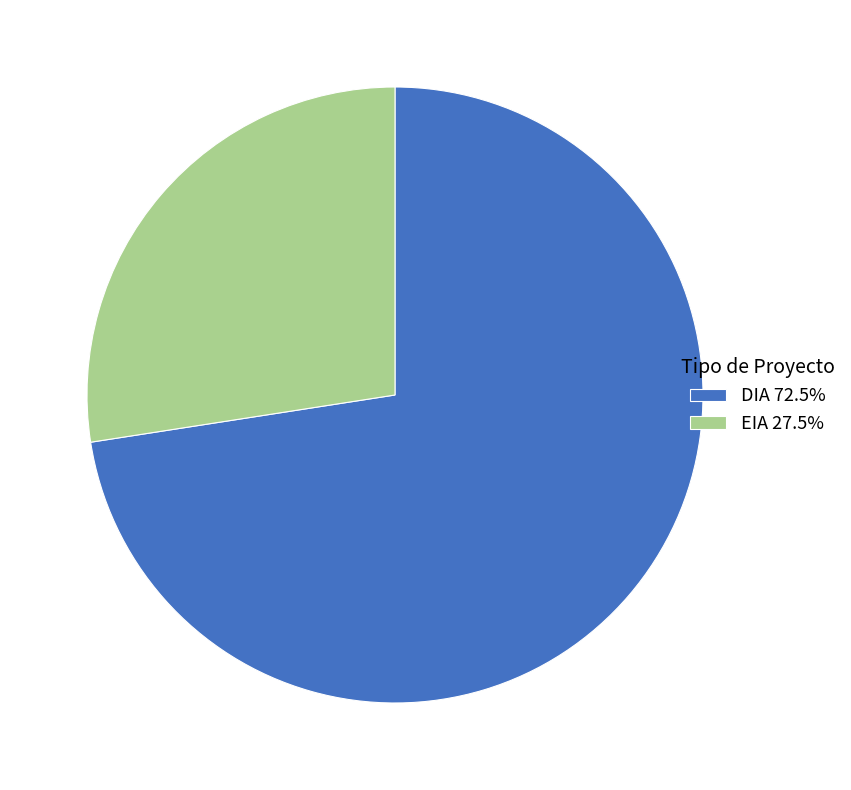

What is the ratio of the value at DIA 72.5% to the value at EIA 27.5%?

2.6